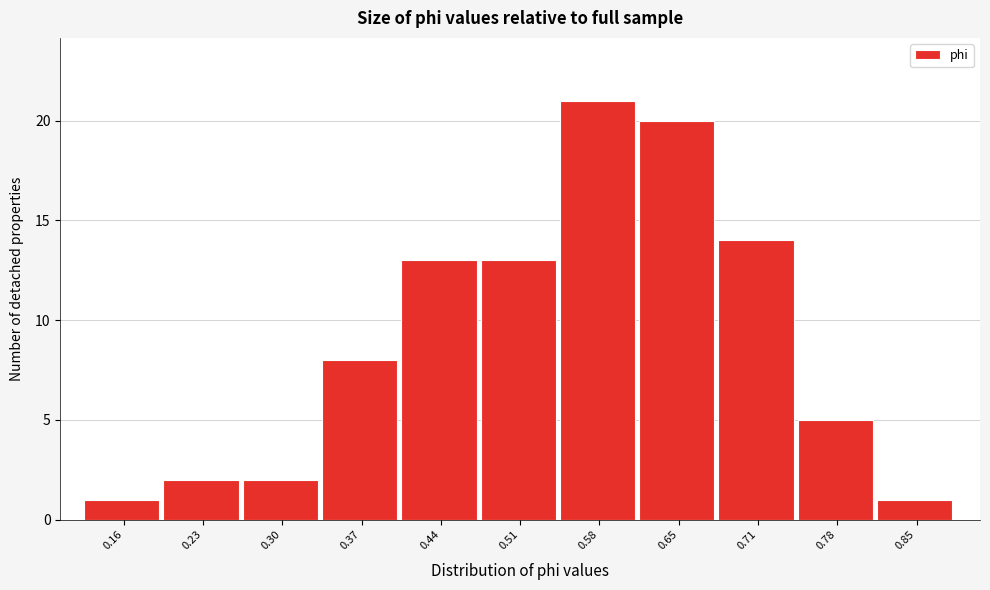

Reading left to right, transcribe all the data shown in this chart.

0.16=1	0.23=2	0.30=2	0.37=8	0.44=13	0.51=13	0.58=21	0.65=20	0.71=14	0.78=5	0.85=1